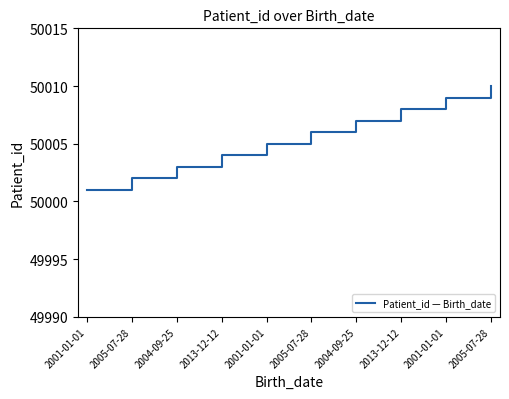

How many lines are shown in the chart?

1